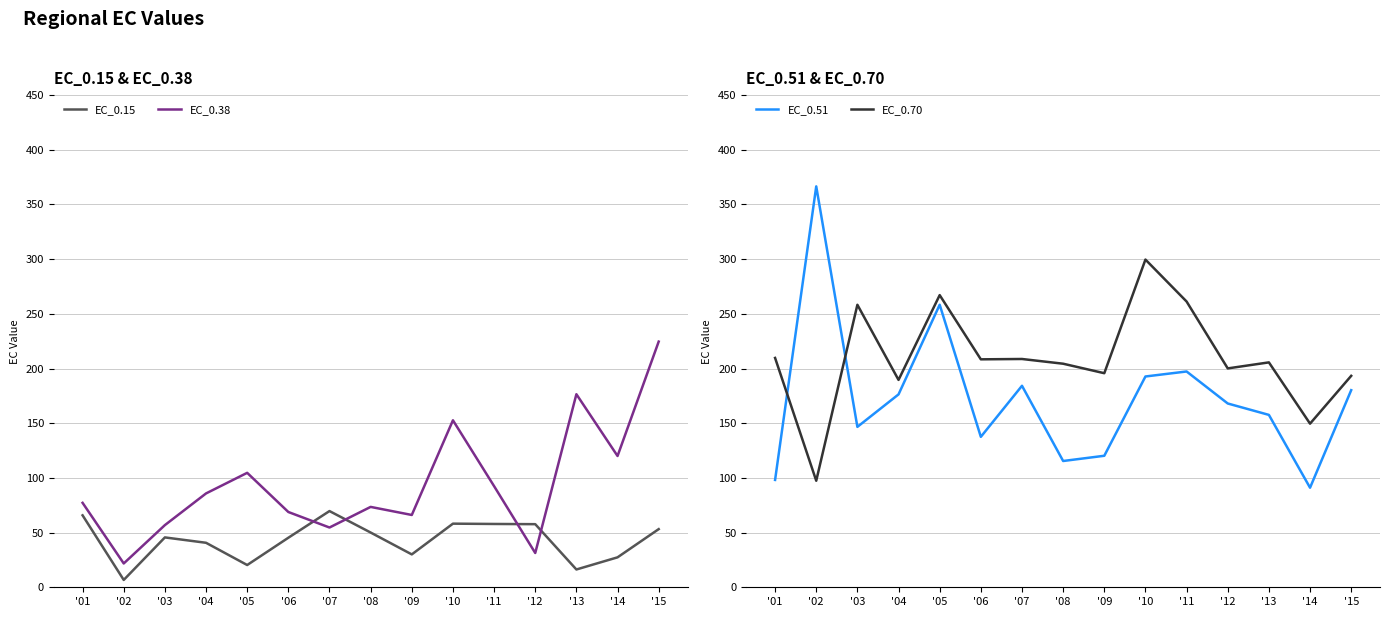

True or false: EC_0.15 has more than 2 interior local peaks.

True